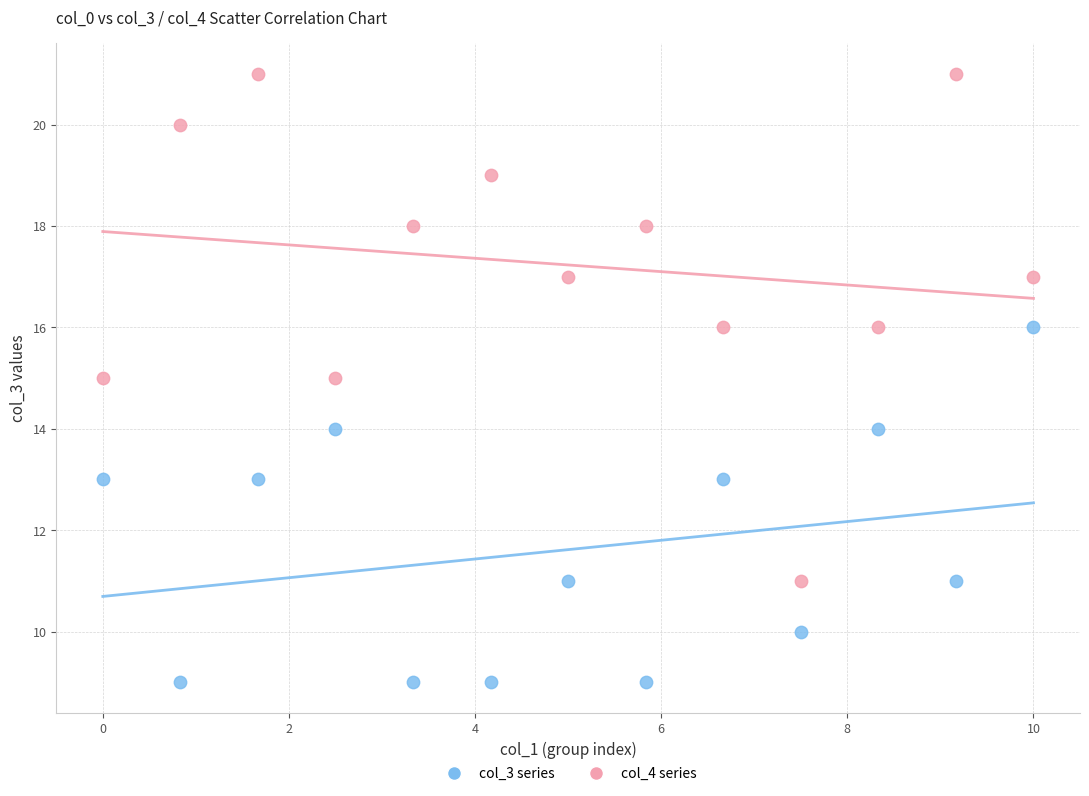

What are all the series names shown in the legend?

col_3 series, col_4 series